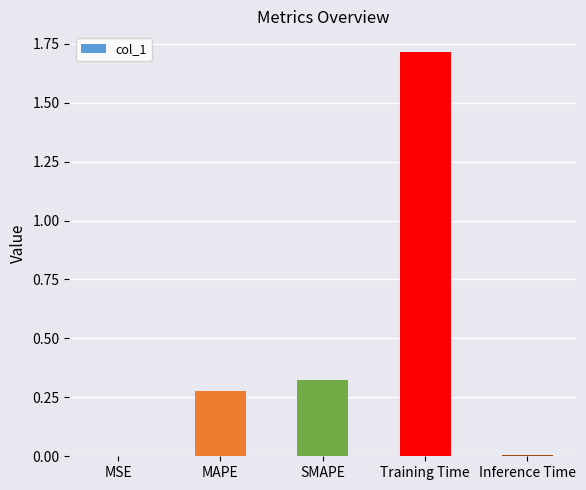

What is the change in value from SMAPE to Training Time?

+1.4